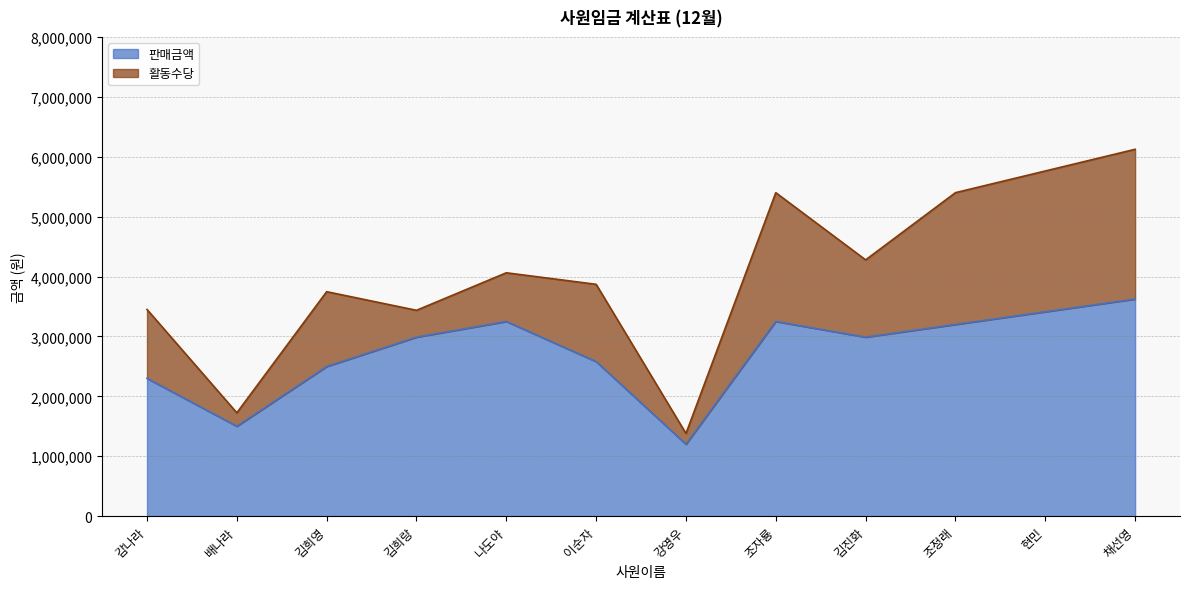

At which category does the chart reach its peak across all series?

채선영